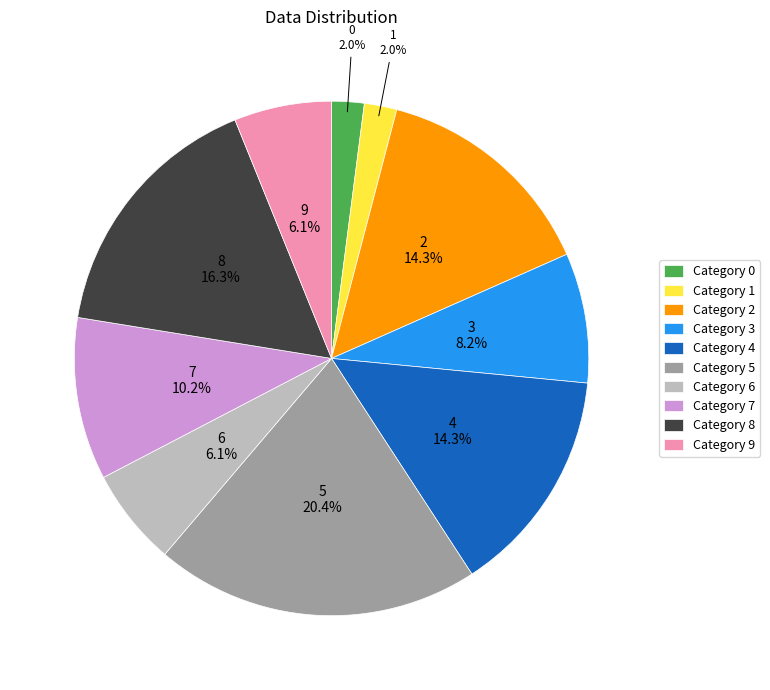

What is the largest slice in the pie chart?

Category 5